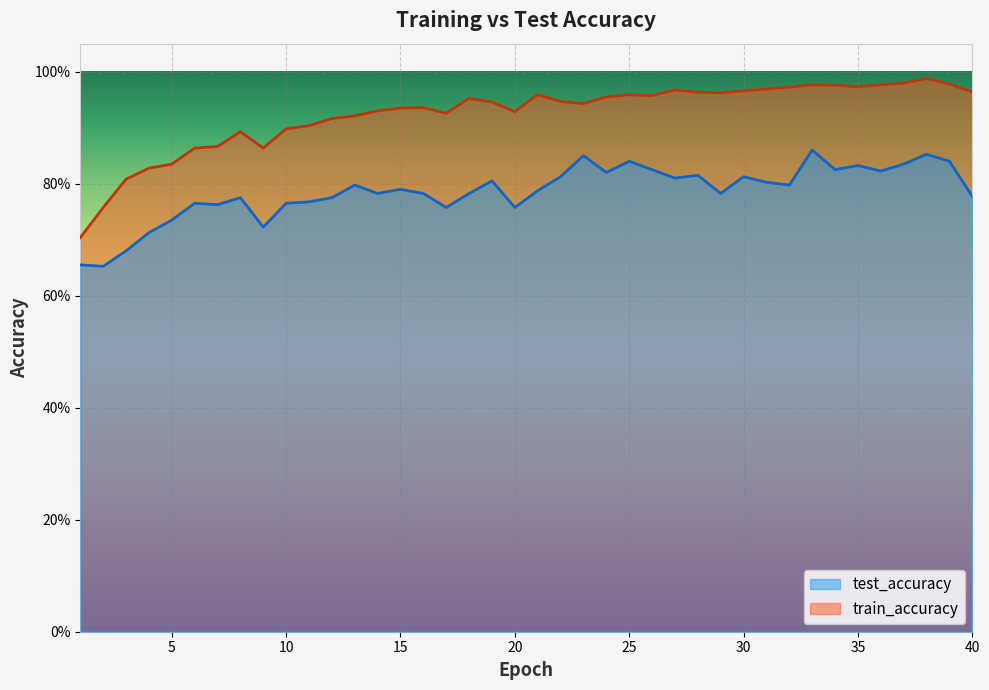

At which category does the chart reach its peak across all series?

38